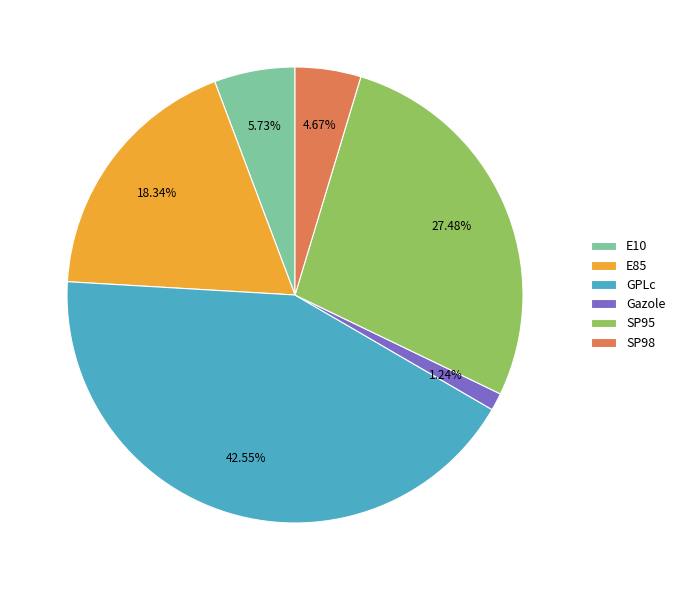

What is the smallest slice in the pie chart?

Gazole